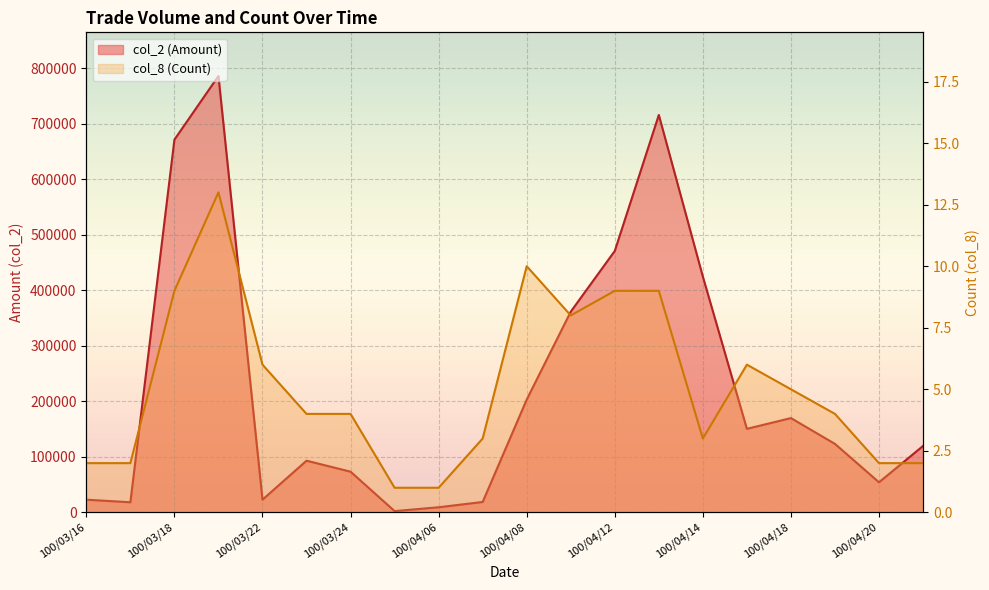

Does the chart display data point markers on the line(s)?

No